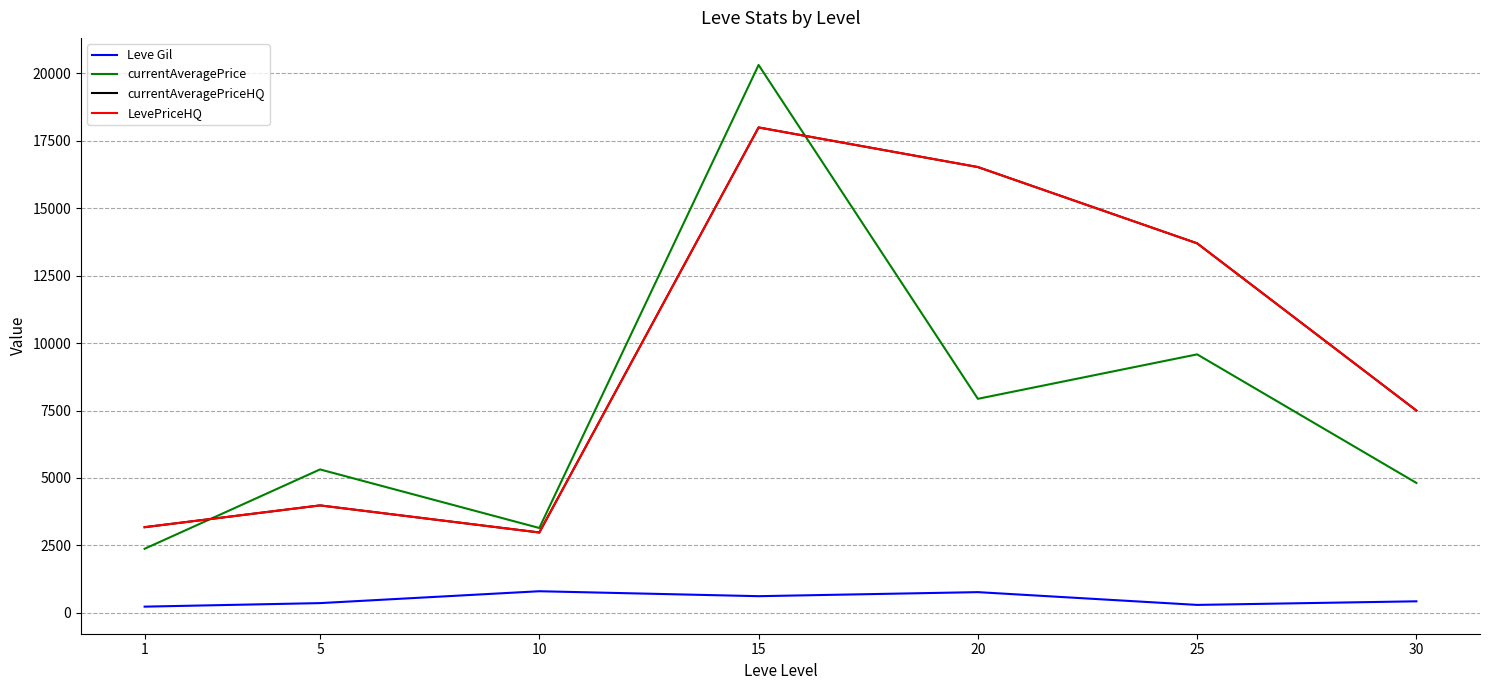

True or false: LevePriceHQ has more than 0 points higher than both neighbors.

True